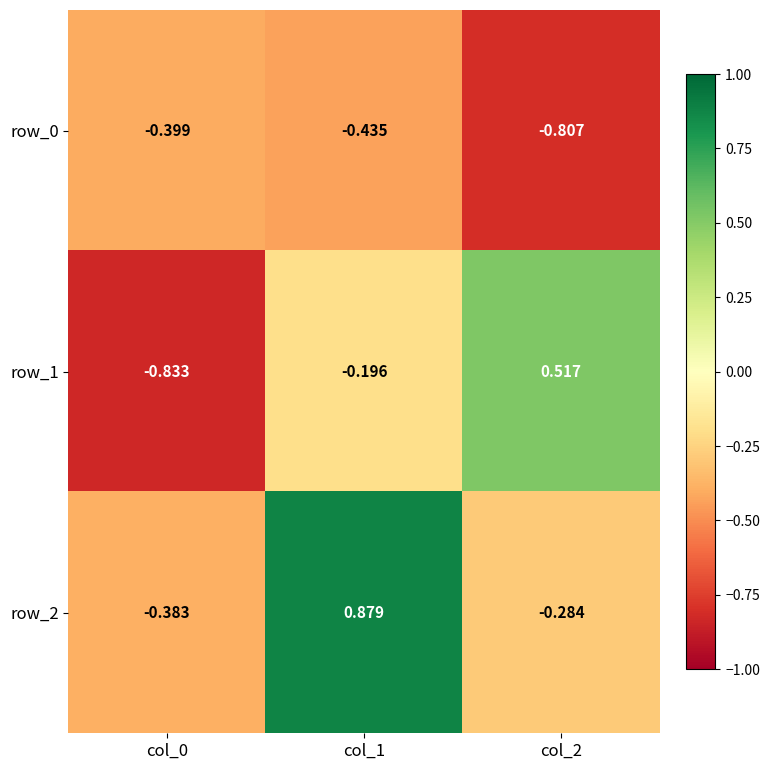

Is the value of row_2 at col_0 greater than the value of row_0 at col_0?

Yes